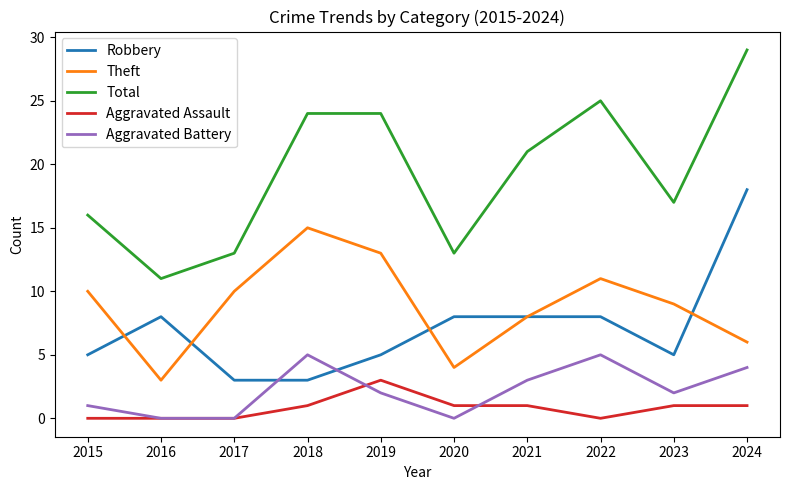

Which label corresponds to the largest value in the chart?

2024